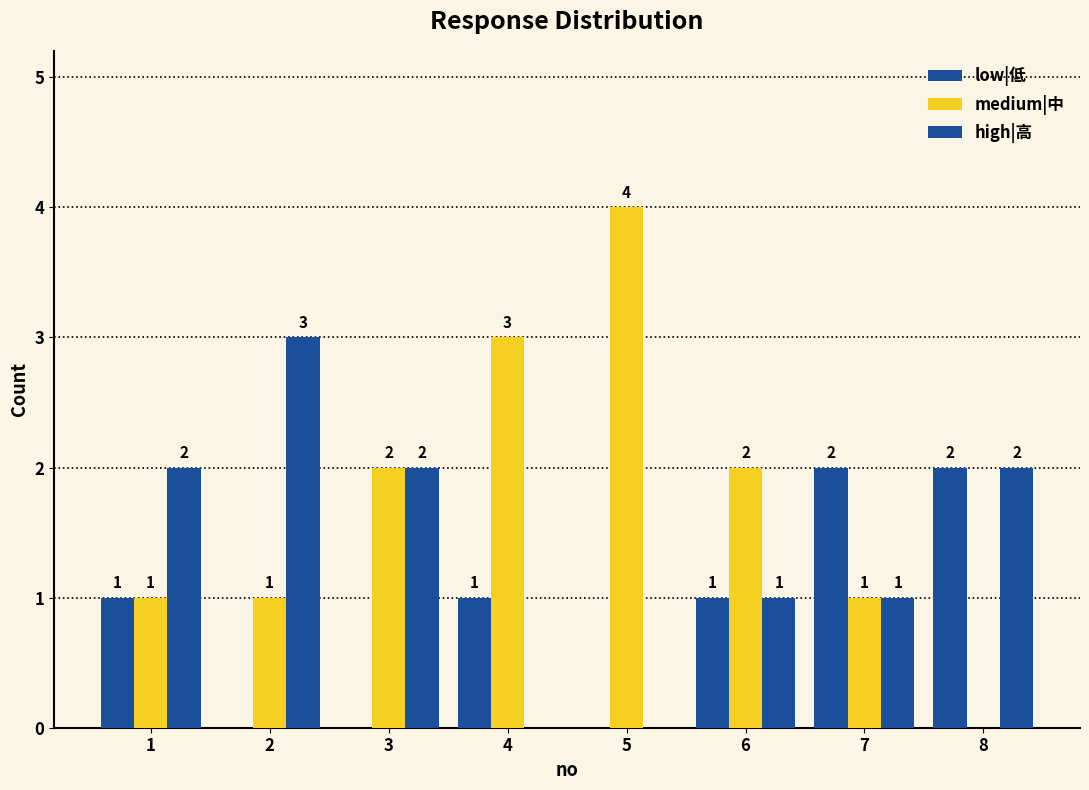

Does the chart contain stacked bars?

No